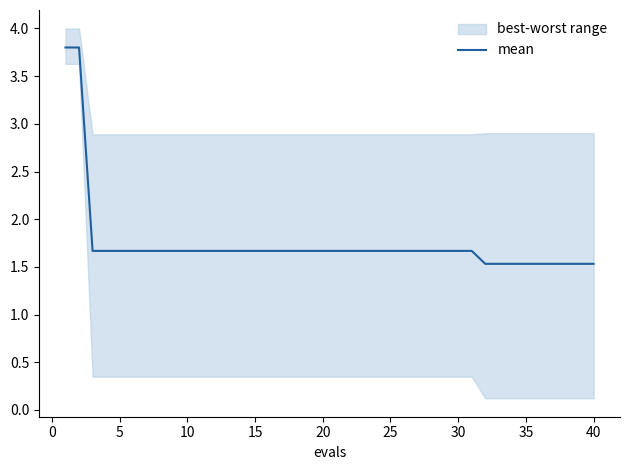

What is the maximum value shown in the chart?

3.8